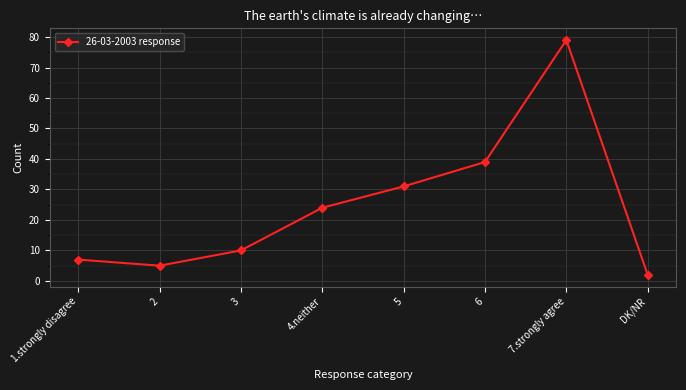

Which category has the lowest value across all series?

DK/NR